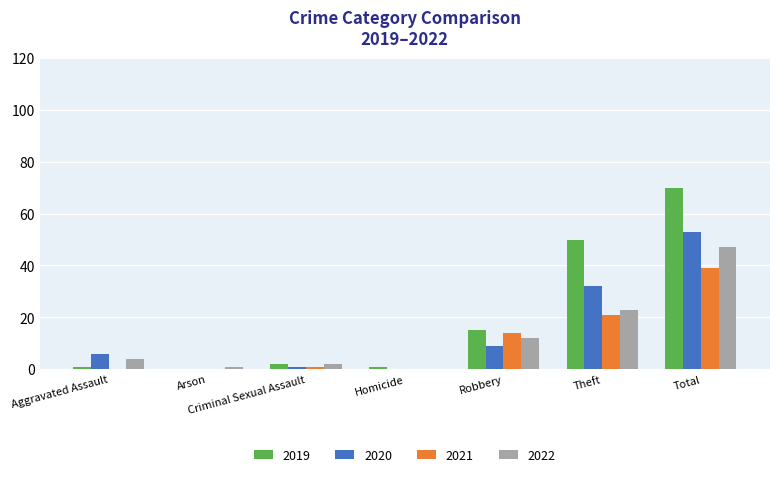

How many groups of bars are there?

7